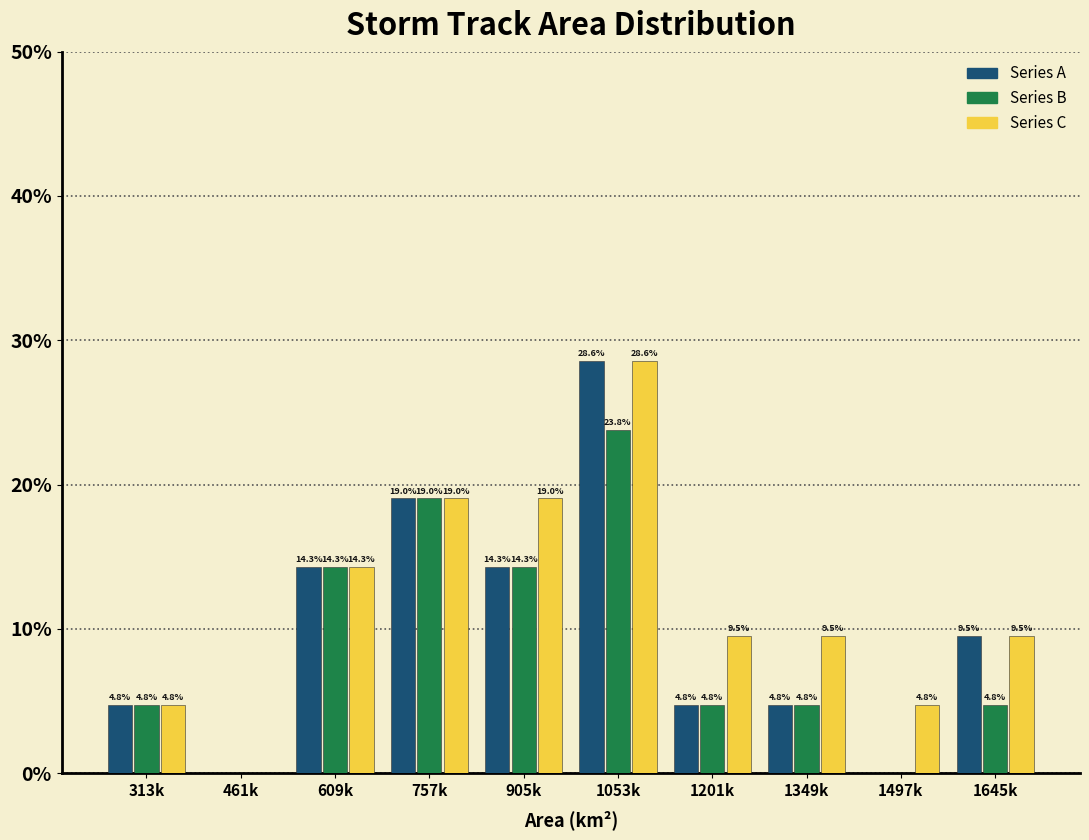

What are all the series names shown in the legend?

Series A, Series B, Series C